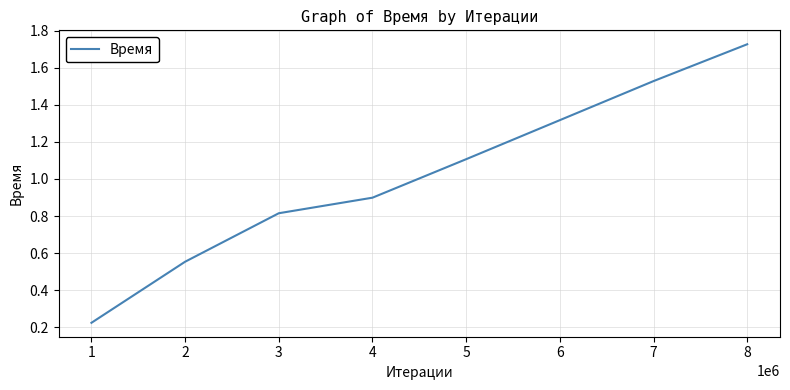

Does the chart have visible grid lines?

Yes